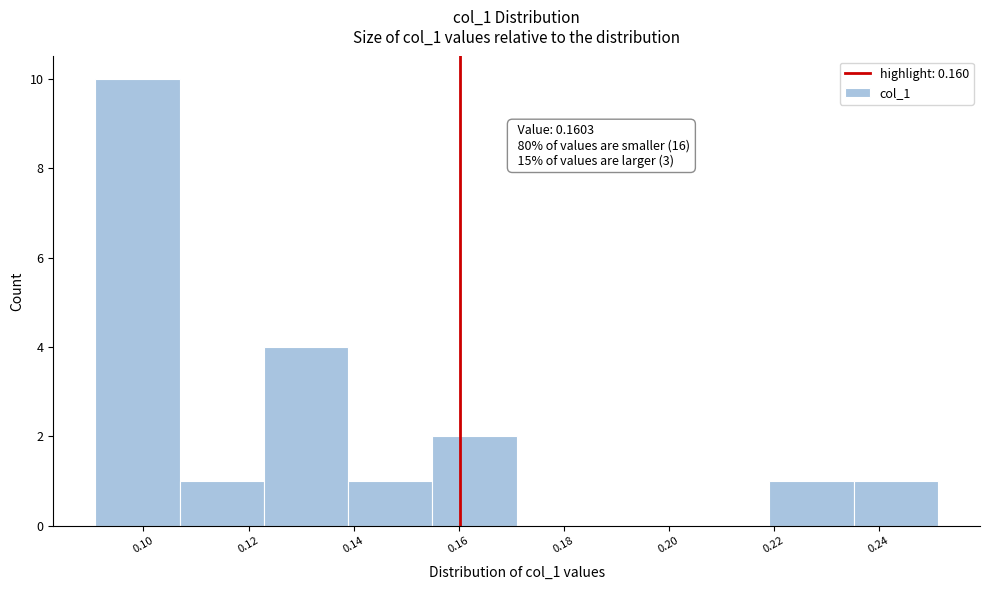

Over which range of the x-axis is the bar tallest?

0.090 to 0.106